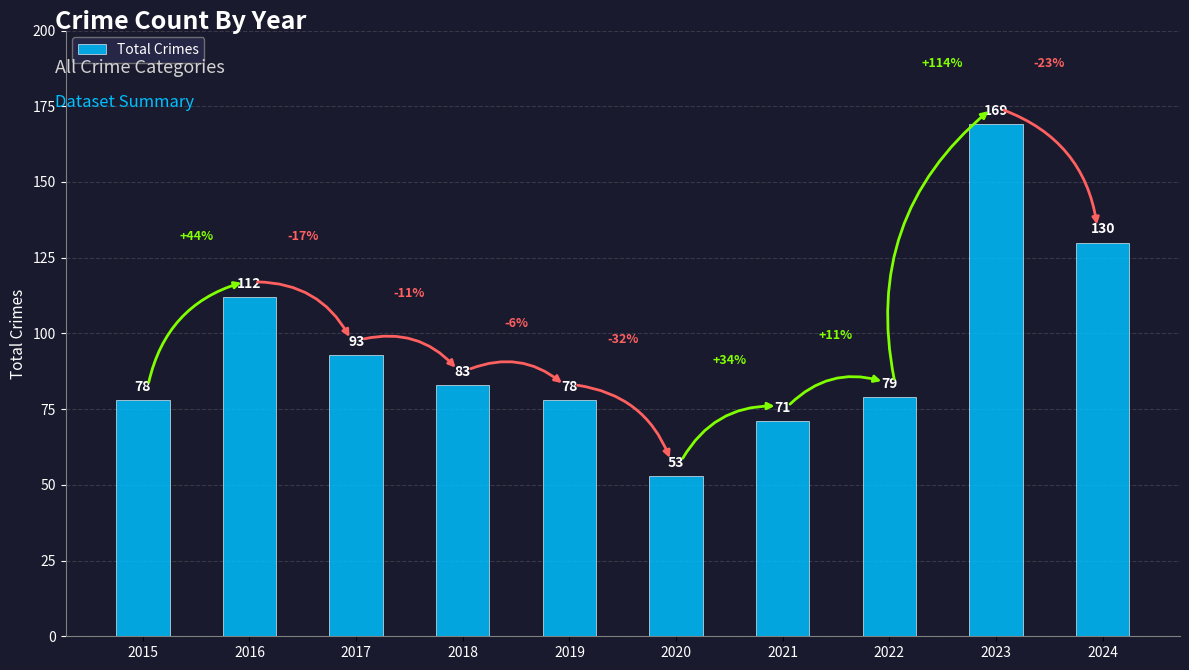

Which has a higher value, 2019 or 2021?

2019